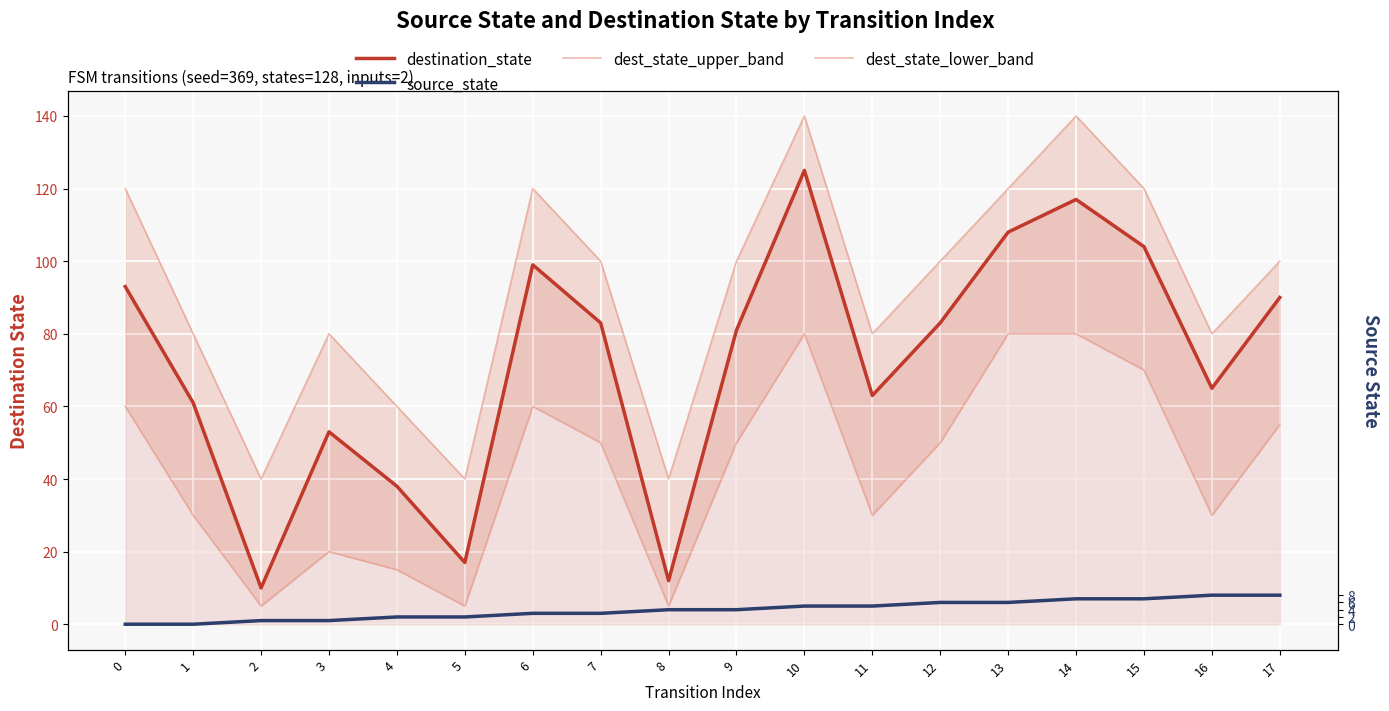

Rank the series by their maximum value, from highest to lowest.

dest_state_upper_band, destination_state, dest_state_lower_band, source_state